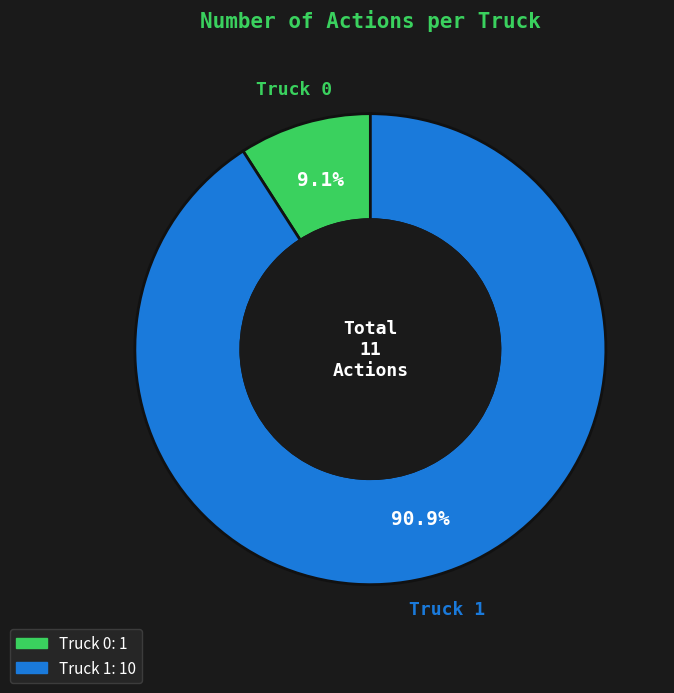

What percentage is the Truck 1 slice, to the nearest percent?

91%